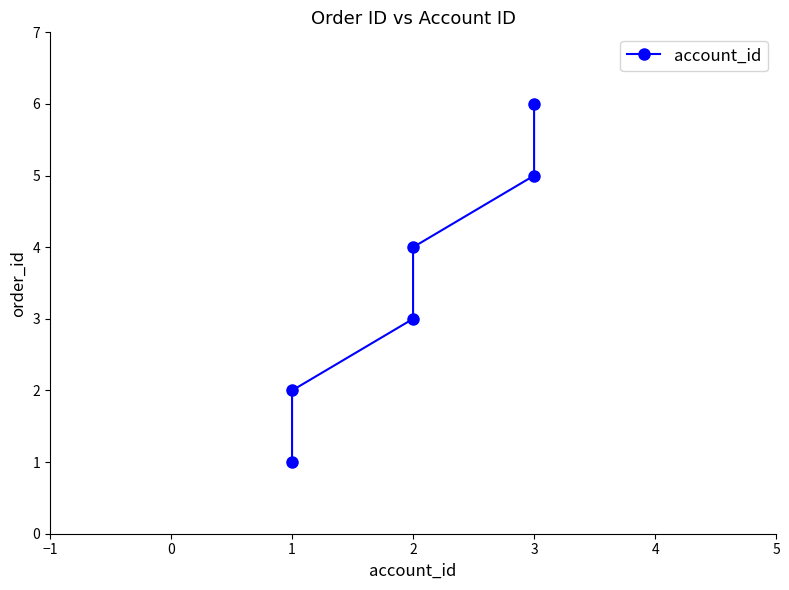

True or false: the data shows 5 at 3.

True